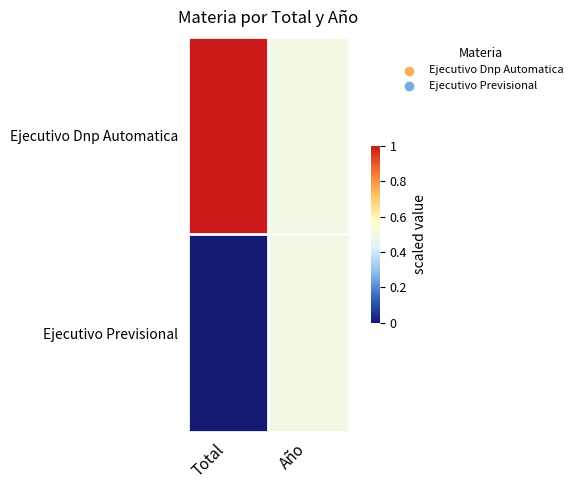

What is the spread (max minus min) of values at Total?

1.0